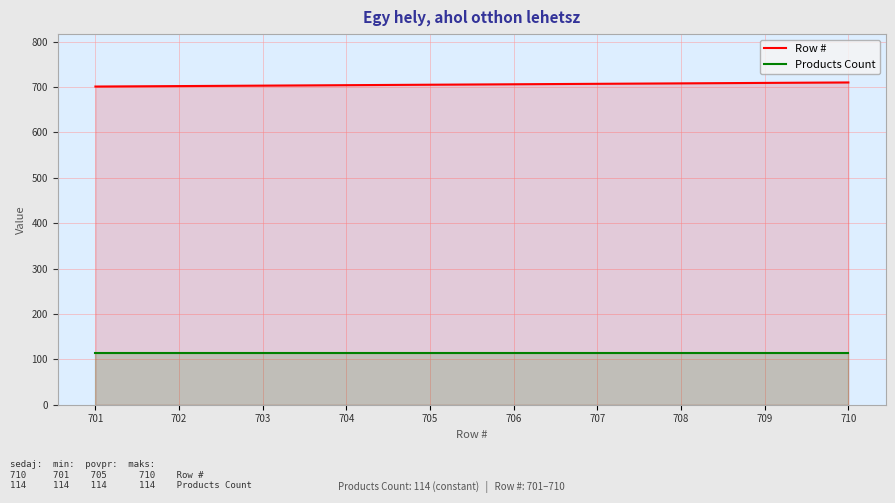

What is the greatest value displayed?

710